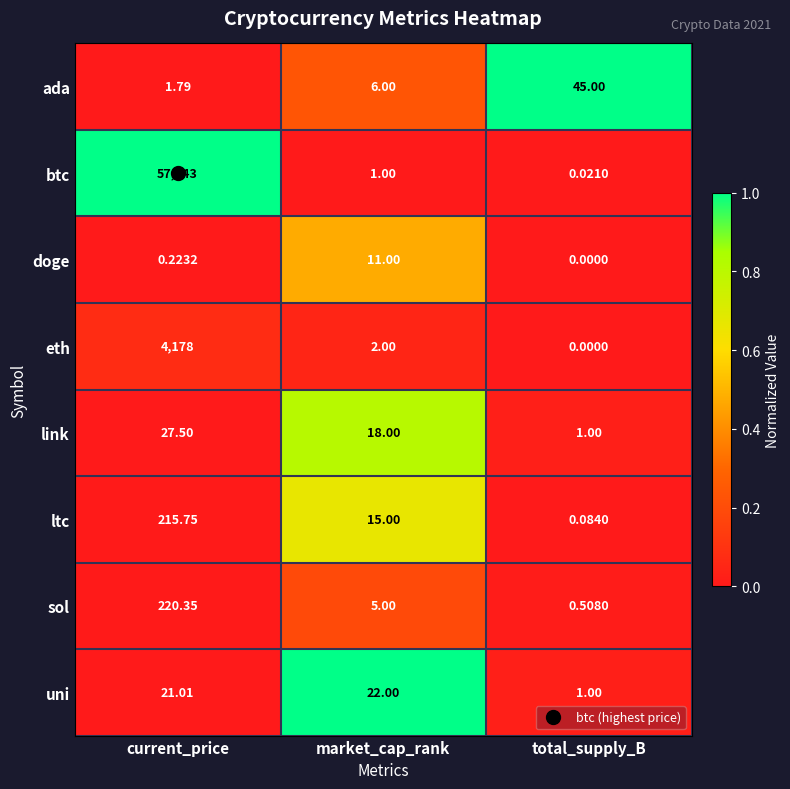

Which series has the widest spread of values?

btc